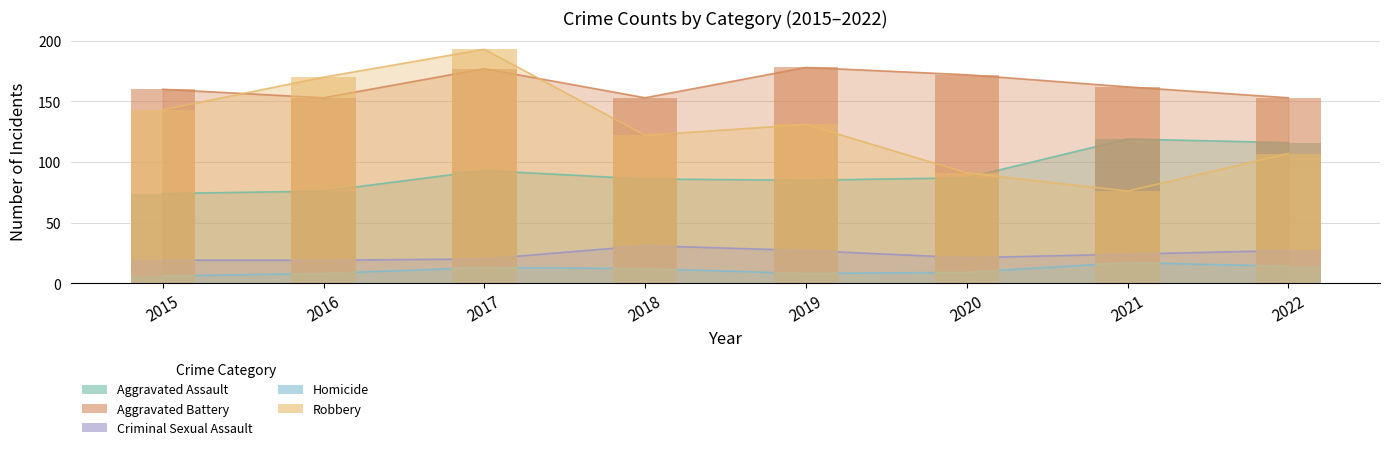

Reading right to left, what are all the values shown in this chart?

Aggravated Assault: 2022=116	2021=119	2020=87	2019=85	2018=86	2017=93	2016=76	2015=74
Aggravated Battery: 2022=153	2021=162	2020=172	2019=178	2018=153	2017=177	2016=153	2015=160
Criminal Sexual Assault: 2022=27	2021=24	2020=21	2019=27	2018=31	2017=20	2016=19	2015=19
Homicide: 2022=14	2021=17	2020=9	2019=8	2018=12	2017=13	2016=8	2015=6
Robbery: 2022=107	2021=76	2020=91	2019=131	2018=122	2017=193	2016=170	2015=143